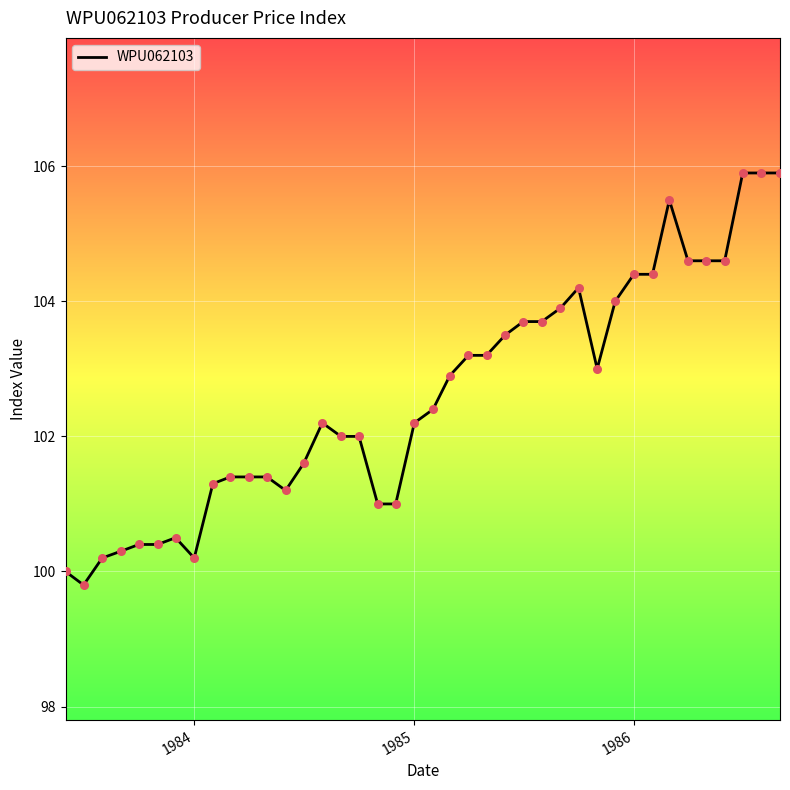

What is the smallest value displayed?

99.8